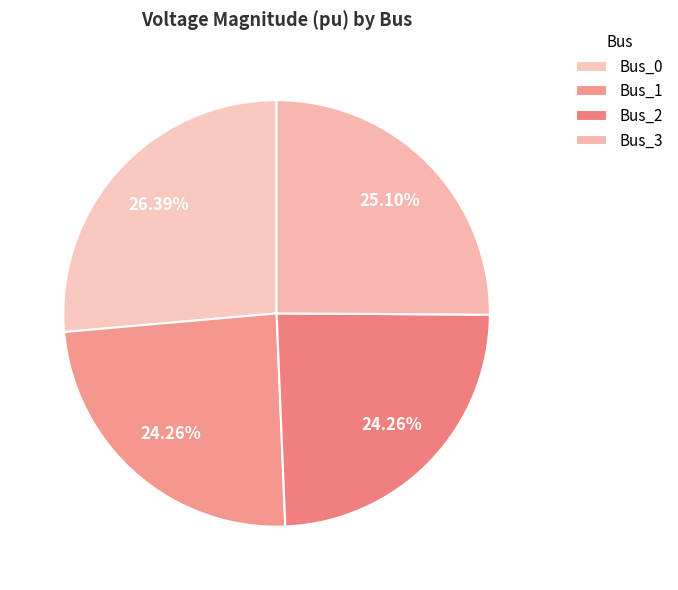

To the nearest percent, what is the average slice percentage?

25%